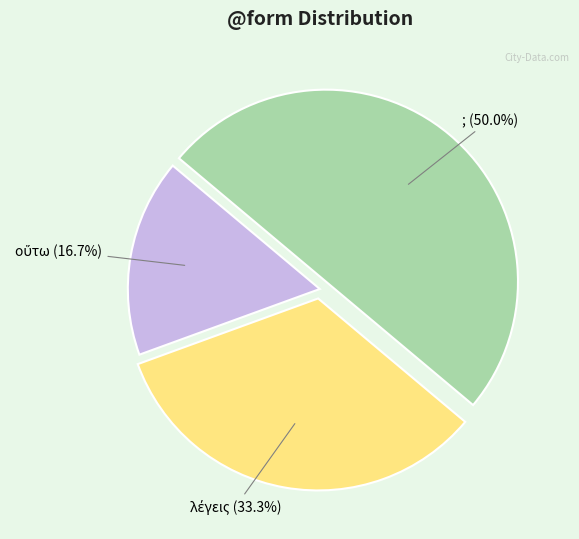

How many slices are in this pie chart?

3